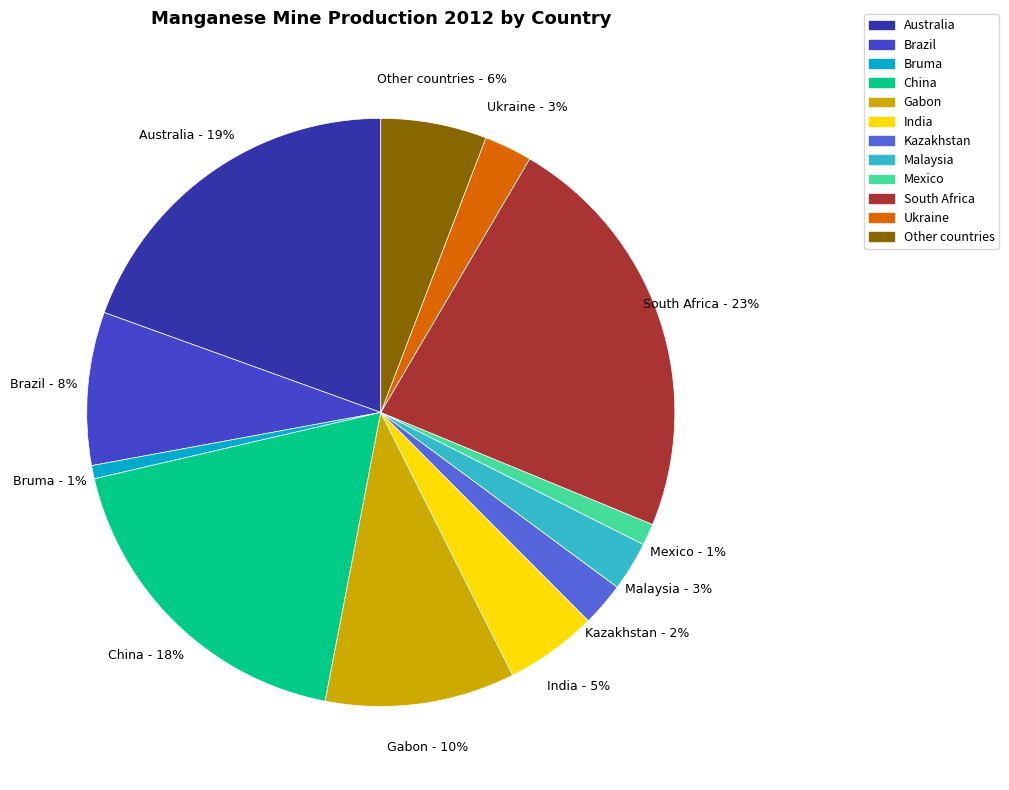

To the nearest percent, what percentage of the pie is Other countries?

6%